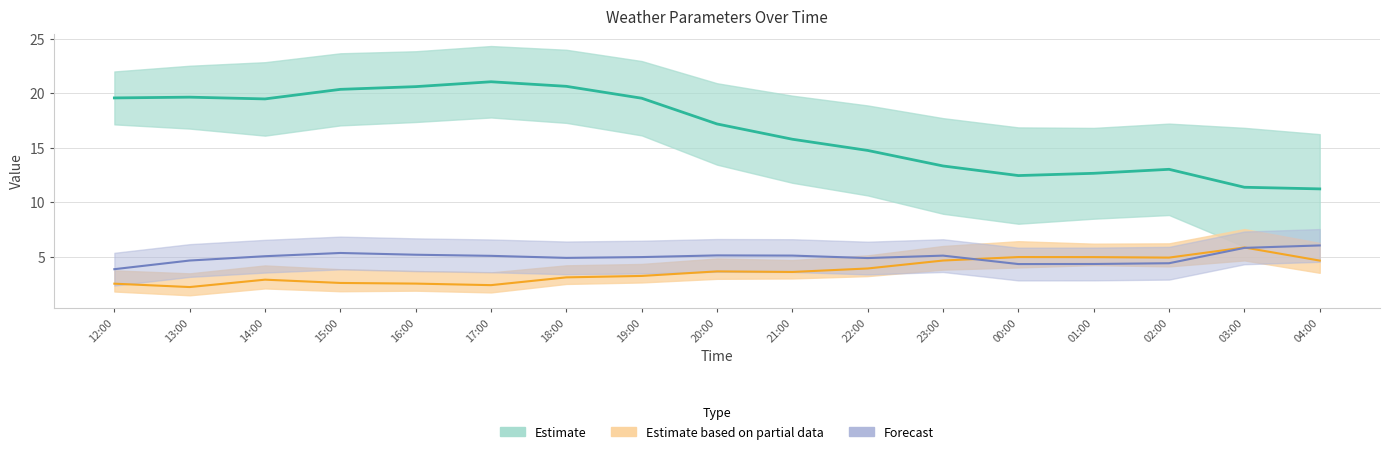

What is the value of the u_wind_0 point at the 4th from the left?

5.3